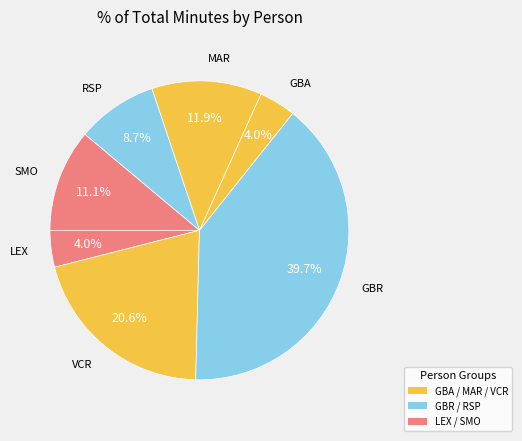

How many slices are in this pie chart?

7